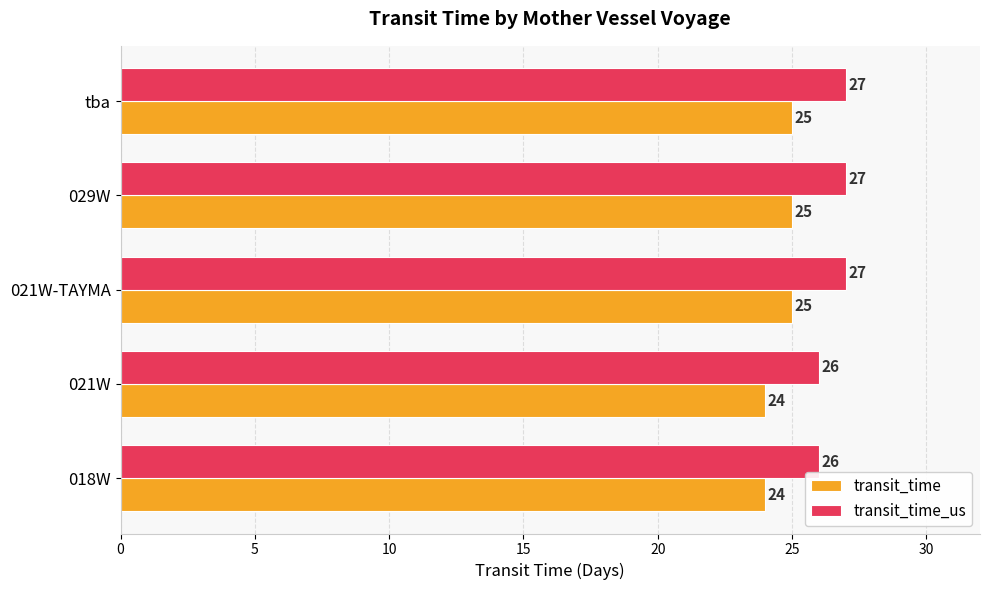

At 021W, list the series in order from largest to smallest.

transit_time_us, transit_time